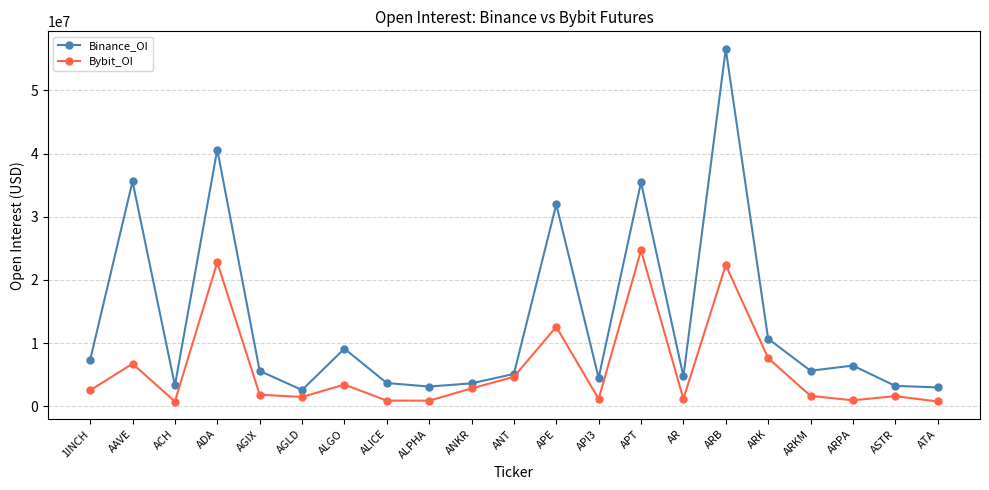

In Bybit_OI, how many points are higher than both neighbors (excluding endpoints)?

7